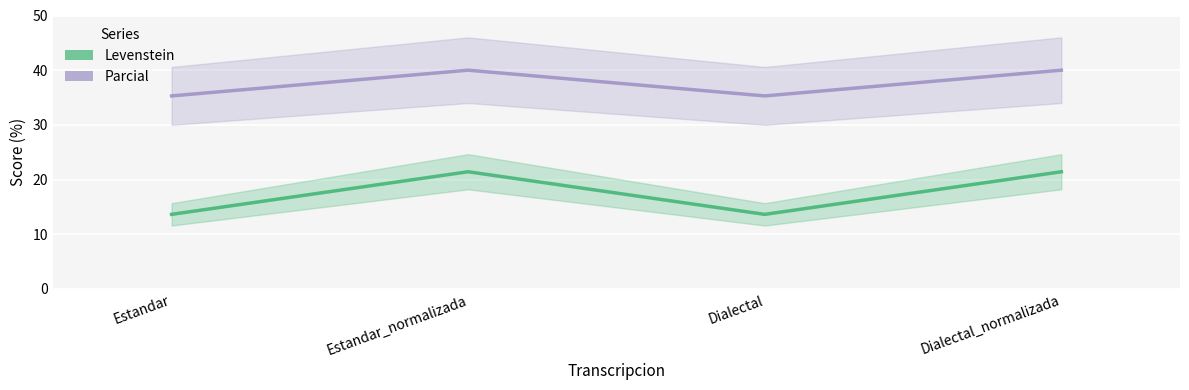

Which series has the largest total across all categories?

Parcial